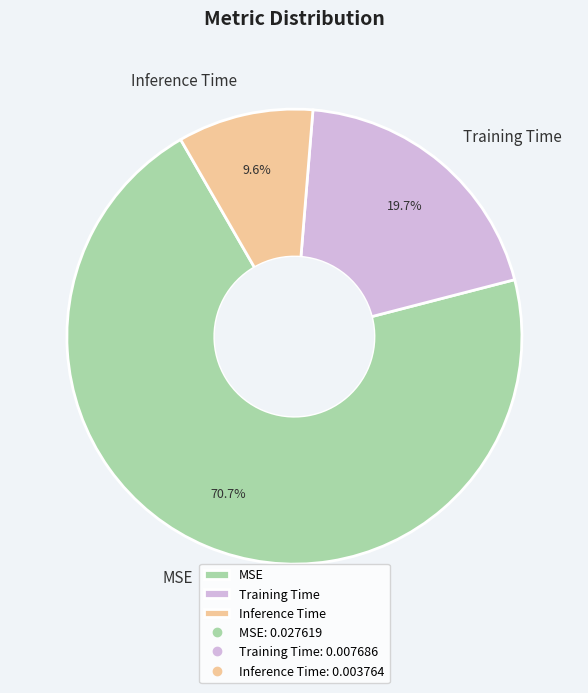

What percentage is the Inference Time slice, to the nearest percent?

10%